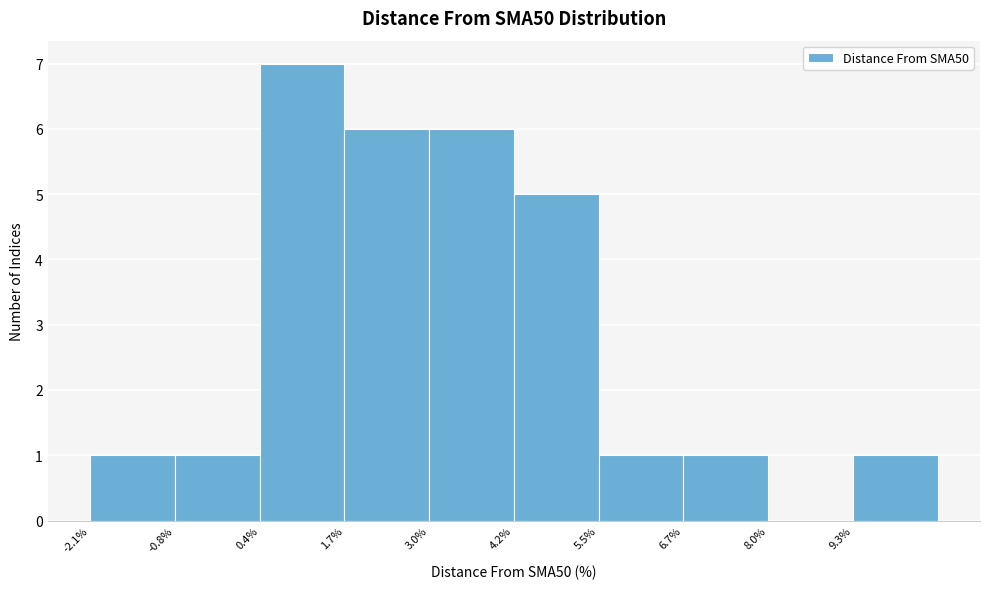

Reading left to right, list every bar in this chart as the range it spans on the x-axis followed by its height. Neither the bar edges nor the heights are printed on the chart, so give them approximately, as read against the axes.

-2.0 to -0.8: 1
-0.8 to 0.4: 1
0.4 to 1.6: 7
1.6 to 3.0: 6
3.0 to 4.2: 6
4.2 to 5.4: 5
5.4 to 6.8: 1
6.8 to 8.0: 1
8.0 to 9.2: 0
9.2 to 10.6: 1